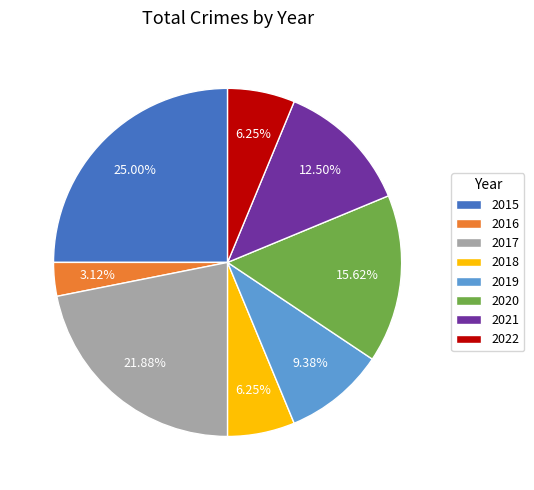

Which has a higher value, 2019 or 2022?

2019